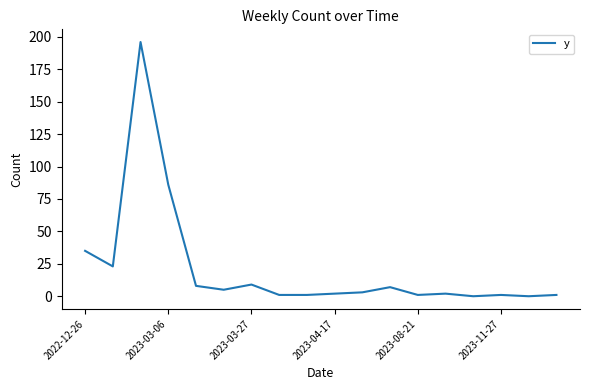

What is the sum of all values?

381